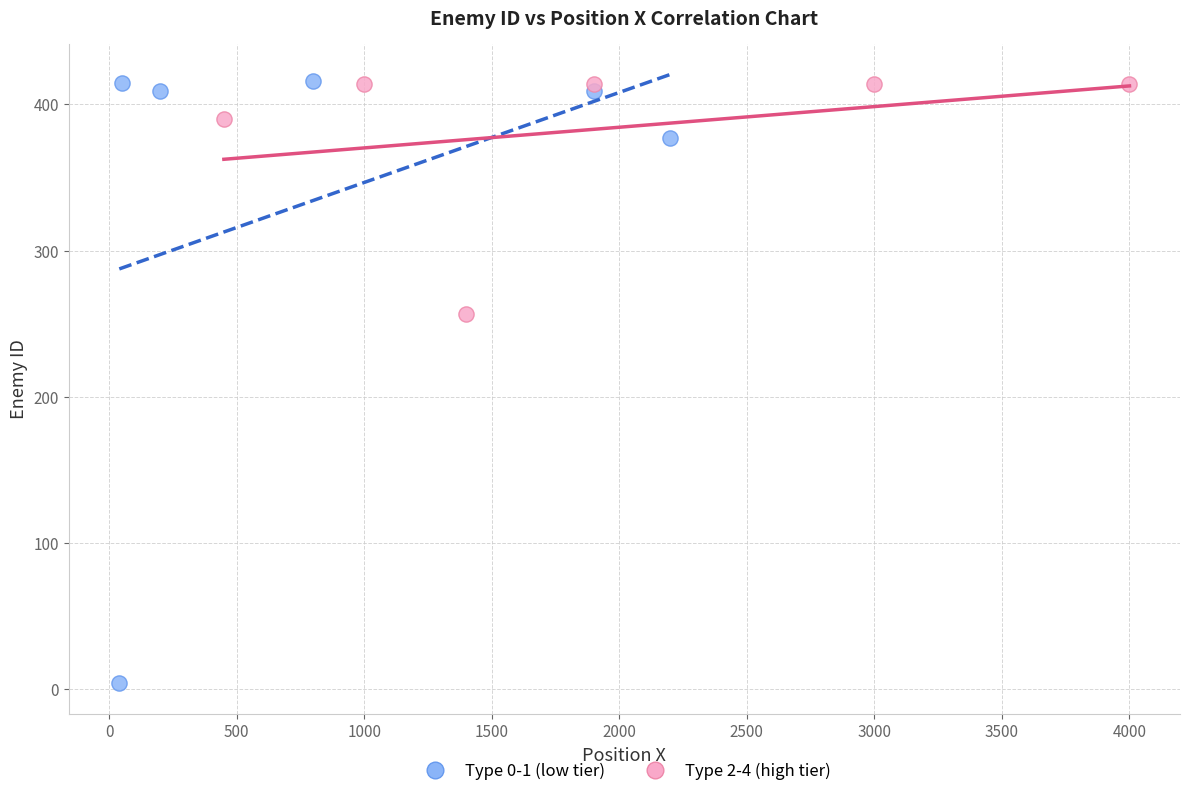

Which series reaches the minimum Y coordinate?

Type 0-1 (low tier)